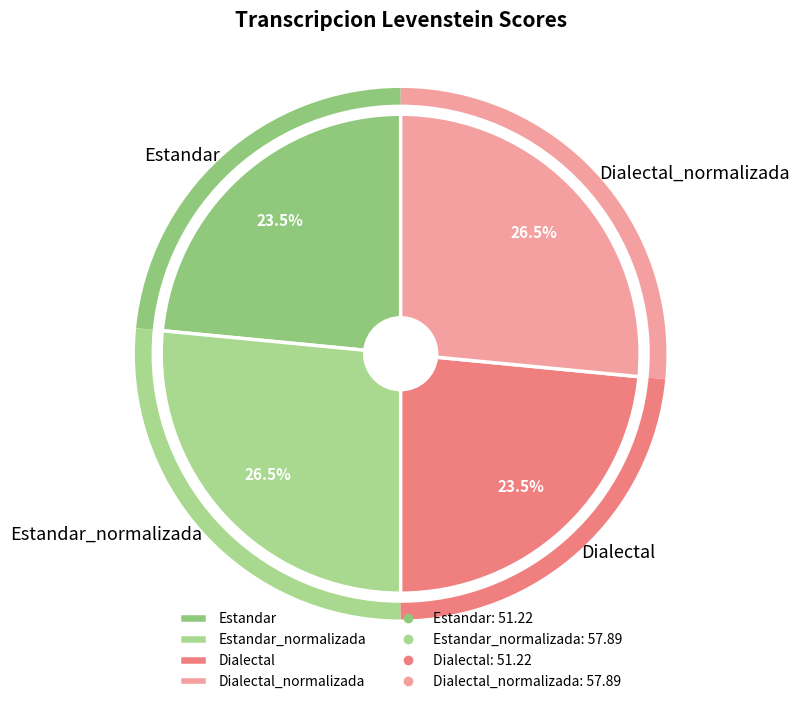

Between Dialectal and Estandar_normalizada, which is larger?

Estandar_normalizada